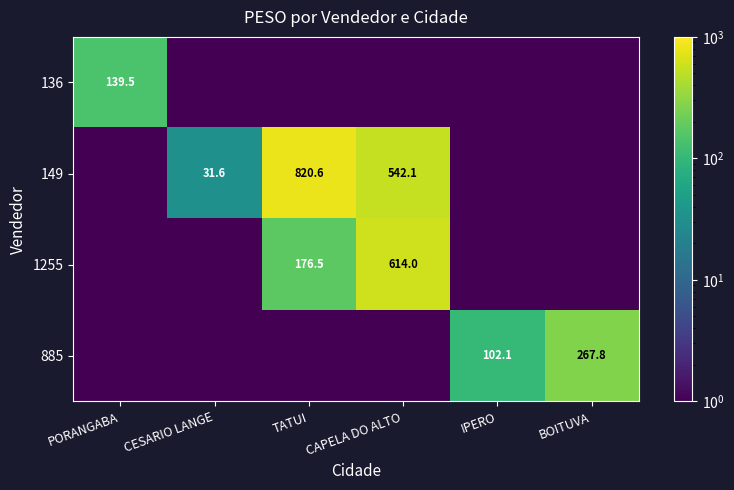

The value of 149 at CAPELA DO ALTO is 542.1. True or false?

True